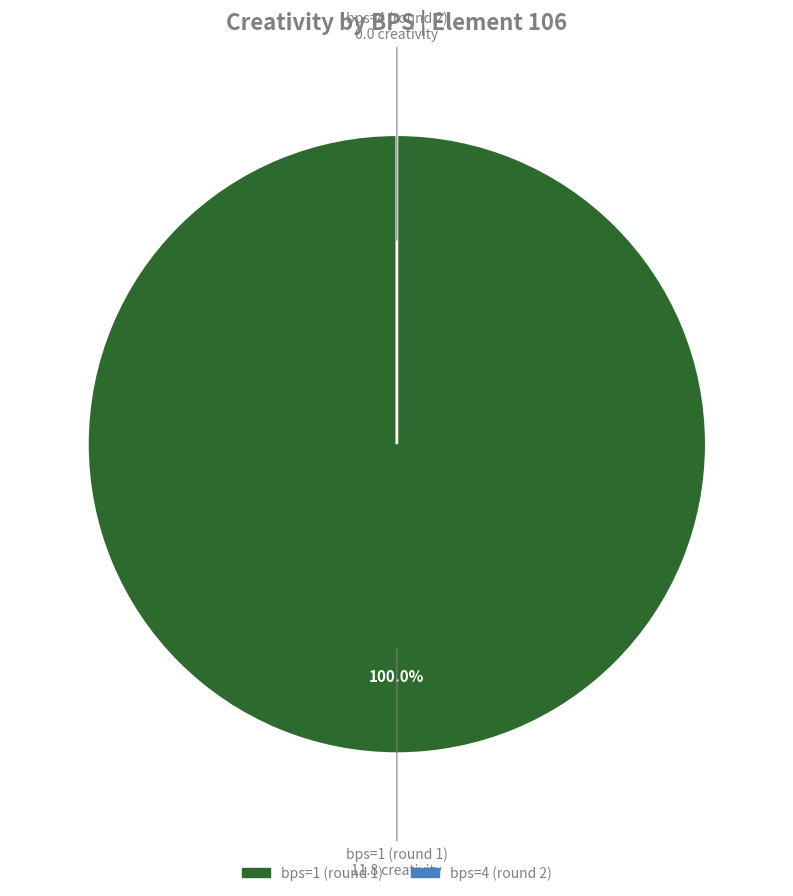

To the nearest percent, what is the difference between the bps=1 (round 1) and bps=4 (round 2) slice percentages?

100%